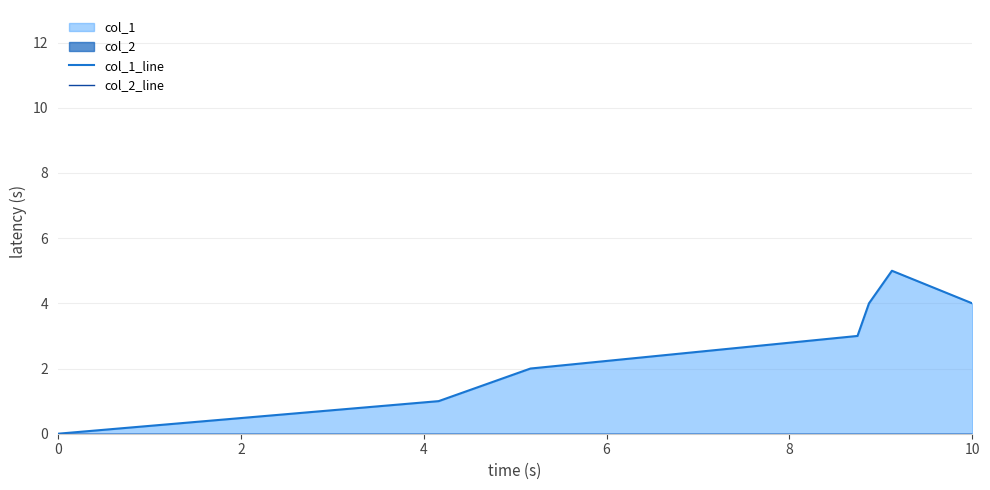

What is the greatest value displayed?

5